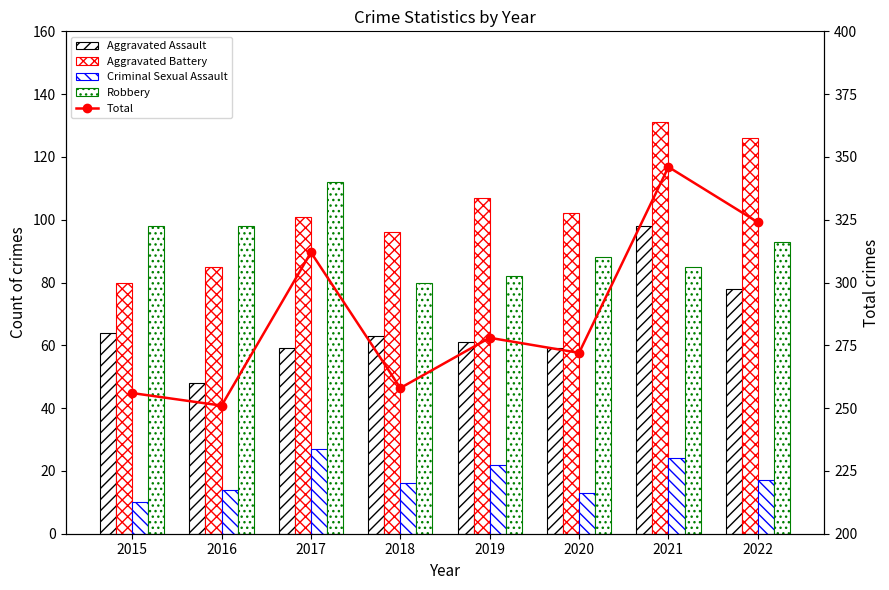

True or false: Criminal Sexual Assault has a value of 4 at 2016.

False